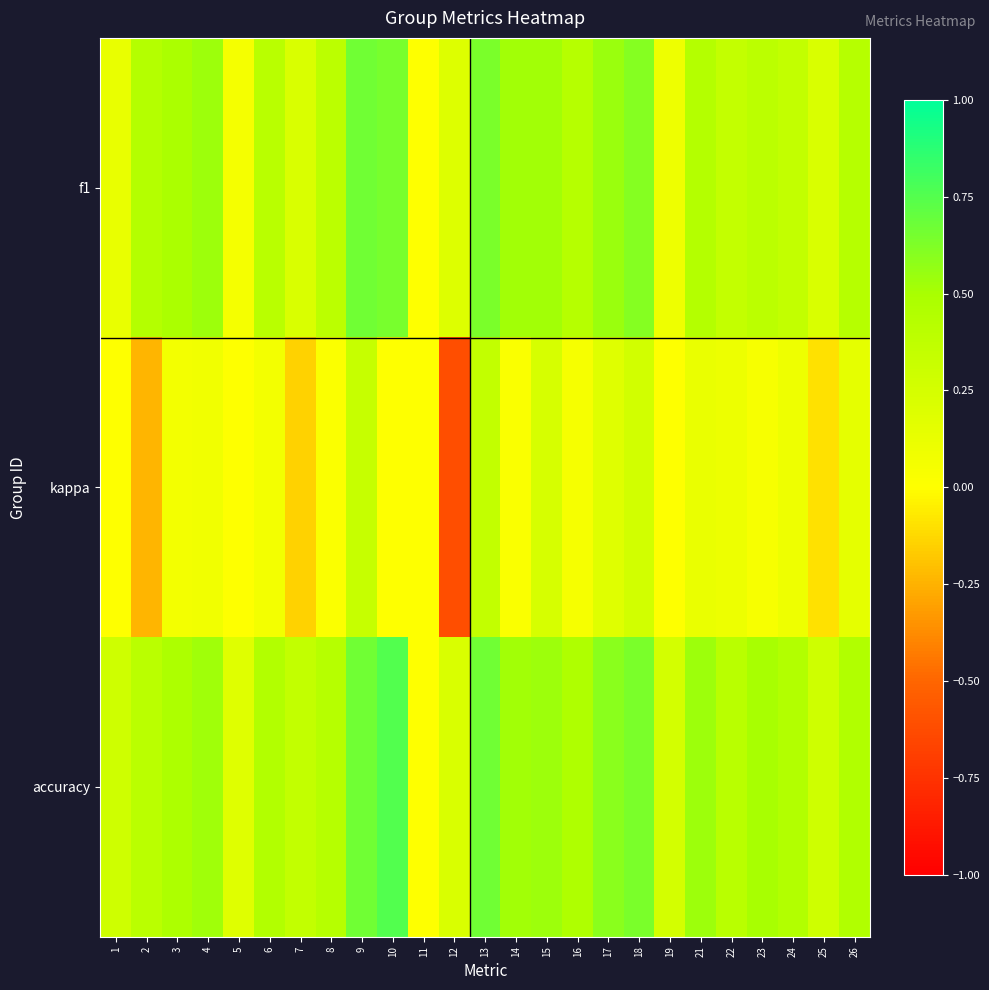

At which category is the sum across all series the highest?

9